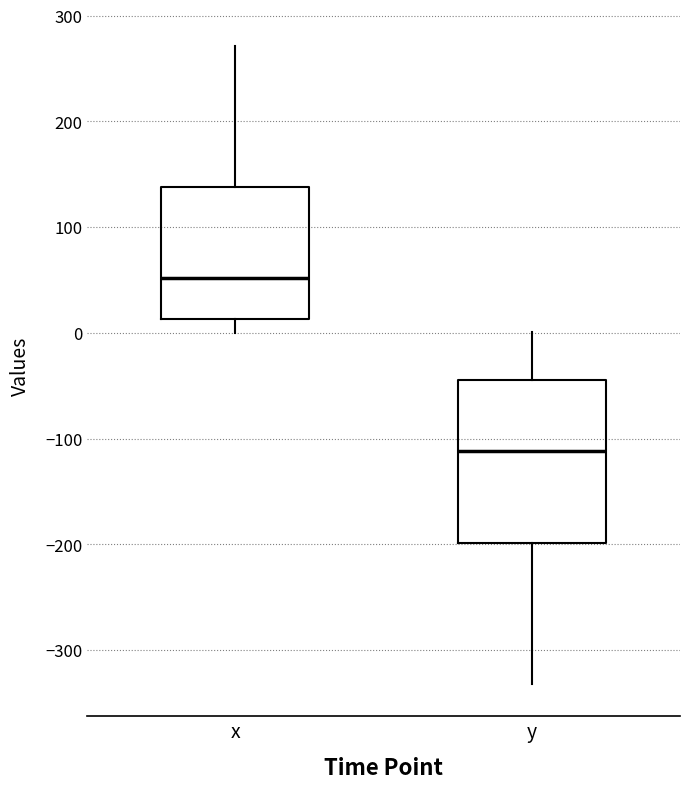

Which box is the tallest, from its lower edge to its upper edge?

y